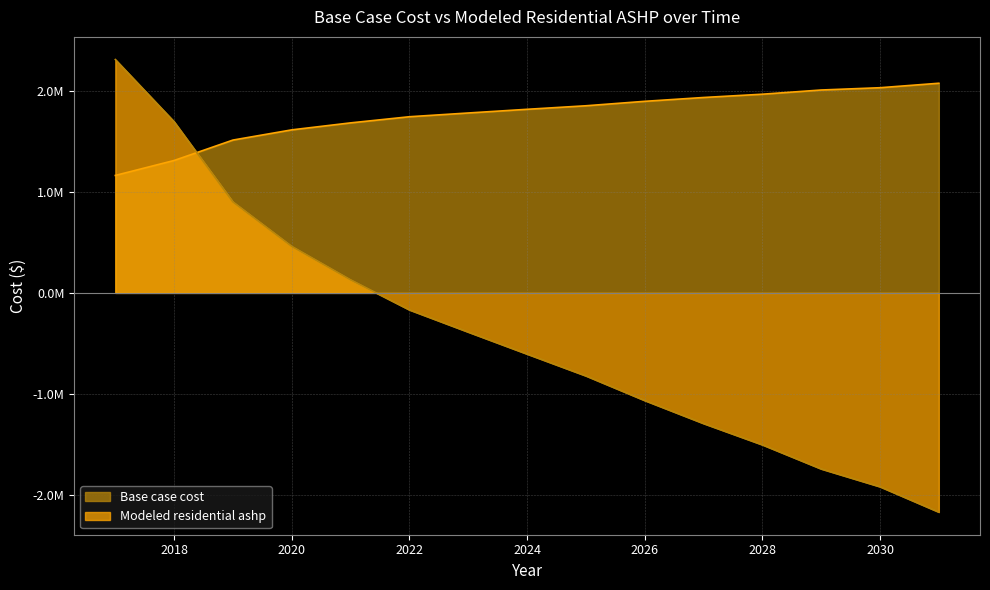

What is the difference between the Modeled residential ashp values at 2021 and 2024?

735516.6